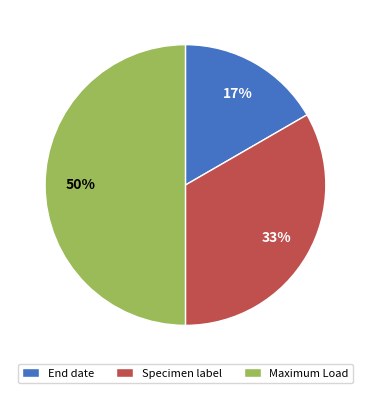

What percentage is the End date slice, to the nearest percent?

17%